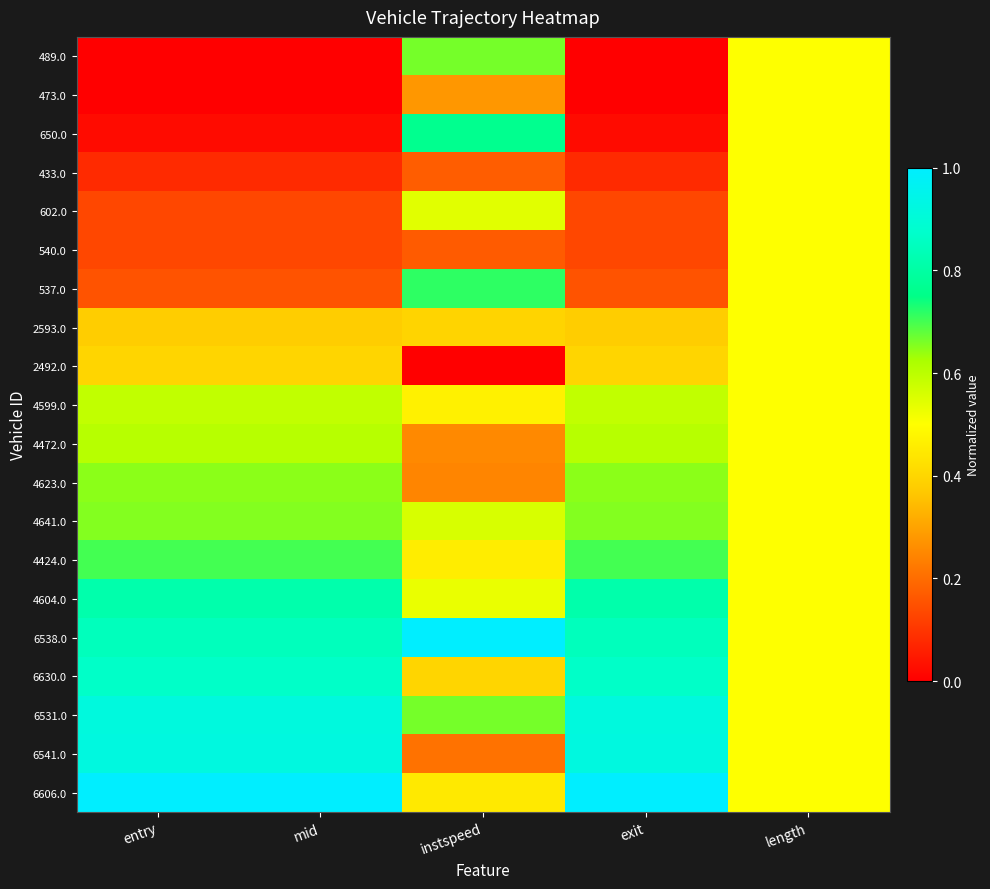

List the series in order of their peak value, highest first.

6538.0, 6606.0, 6541.0, 6531.0, 6630.0, 4604.0, 650.0, 537.0, 4424.0, 489.0, 4641.0, 4623.0, 4472.0, 4599.0, 602.0, 473.0, 433.0, 540.0, 2593.0, 2492.0